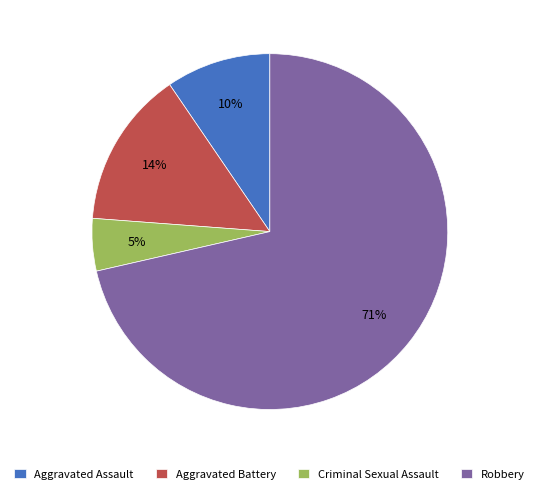

How many segments does this pie chart have?

4